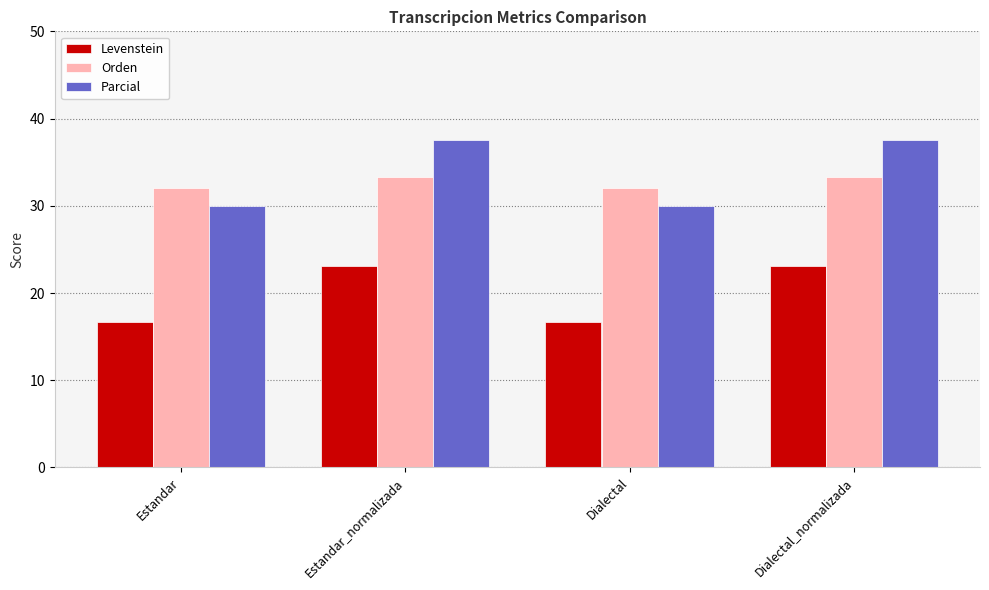

What is the spread (max minus min) of values at Estandar_normalizada?

14.4